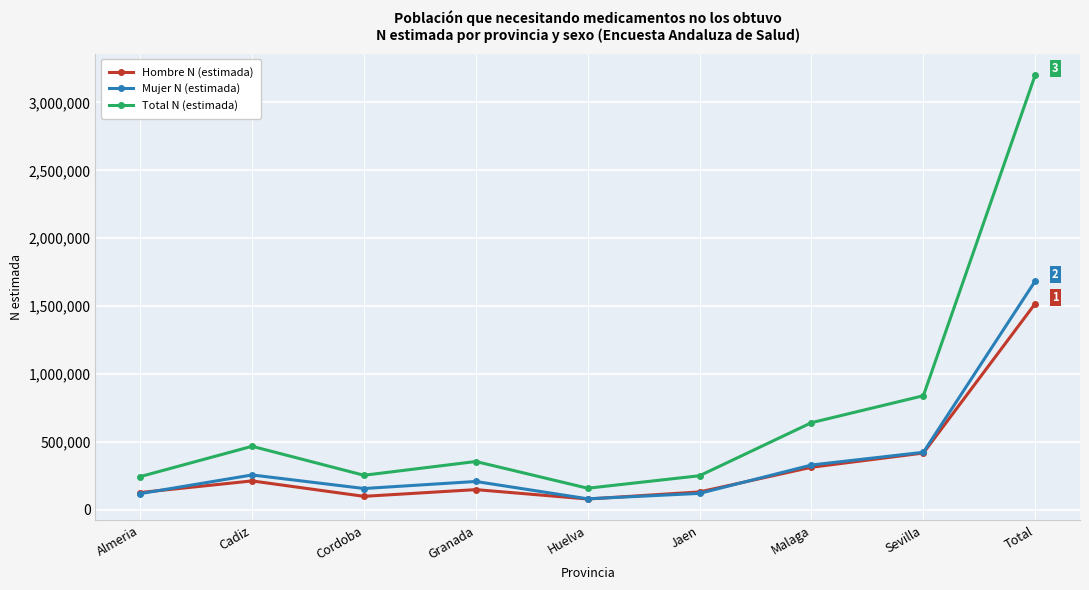

What is the label of the 6th point from the left?

Jaen